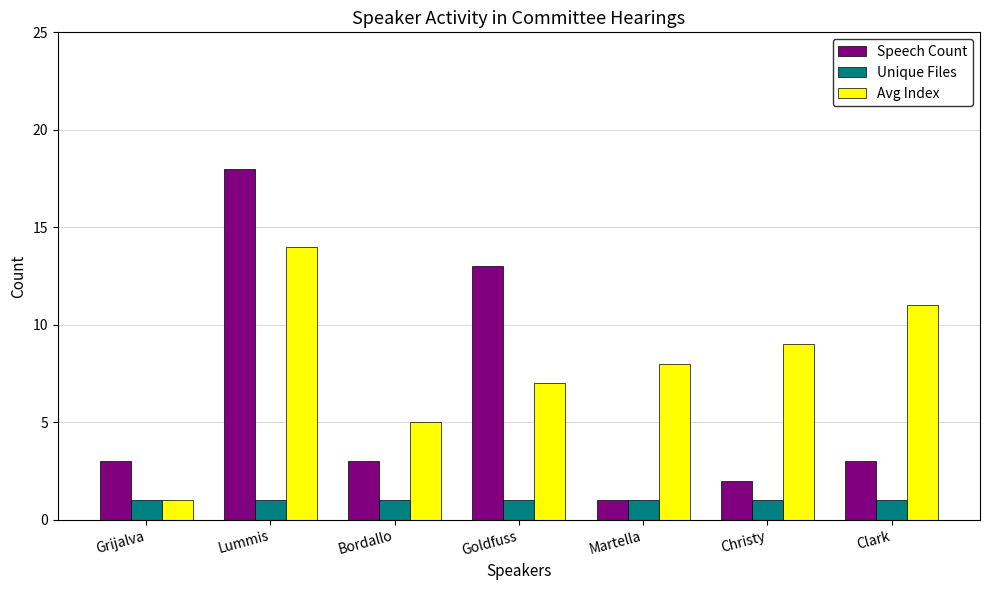

What is the greatest value displayed?

18